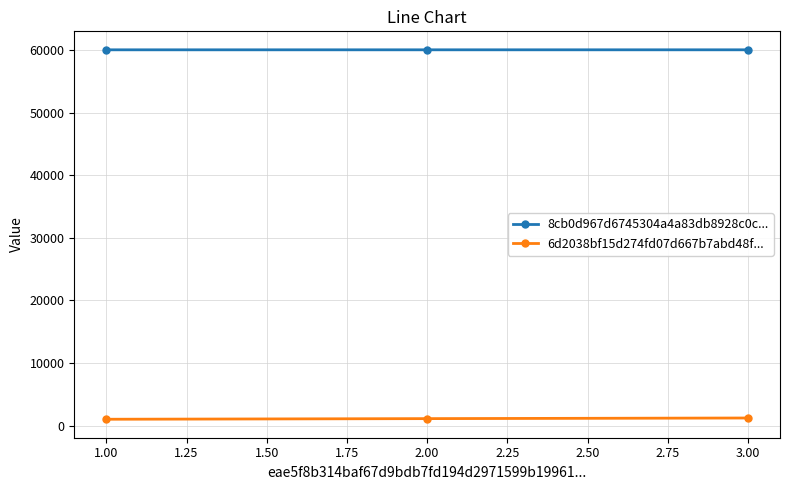

What is the smallest value displayed?

1000